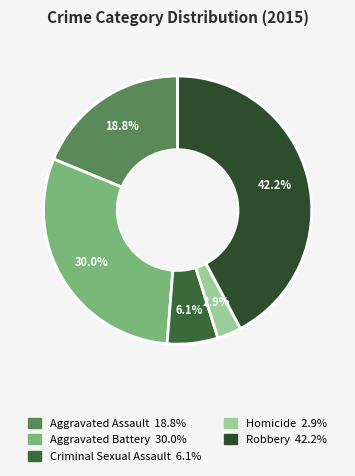

Which slice is the largest?

Robbery